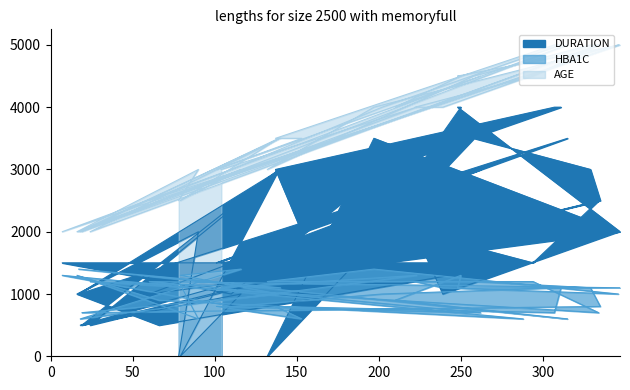

What is the label of the 2nd point from the right?

223